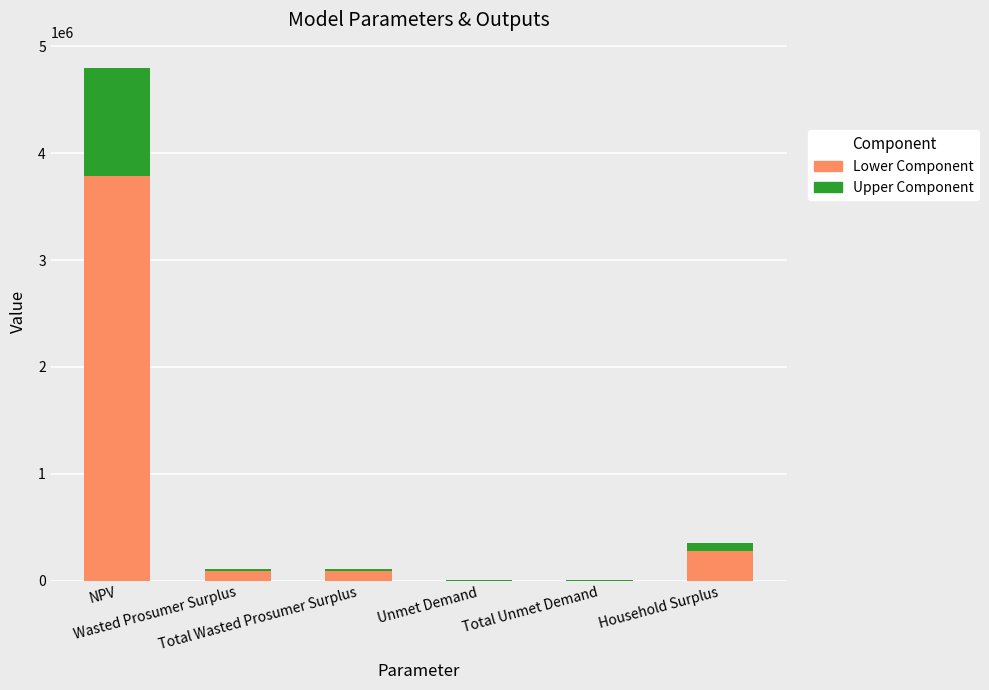

What is the maximum value for Lower Component?

3788441.6